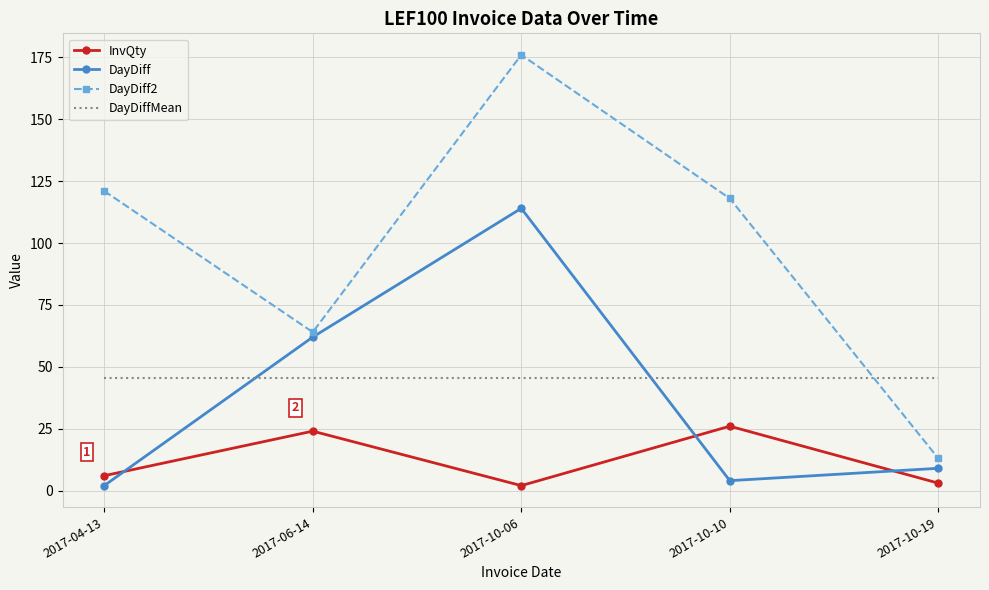

At which category is the sum across all series the highest?

2017-10-06